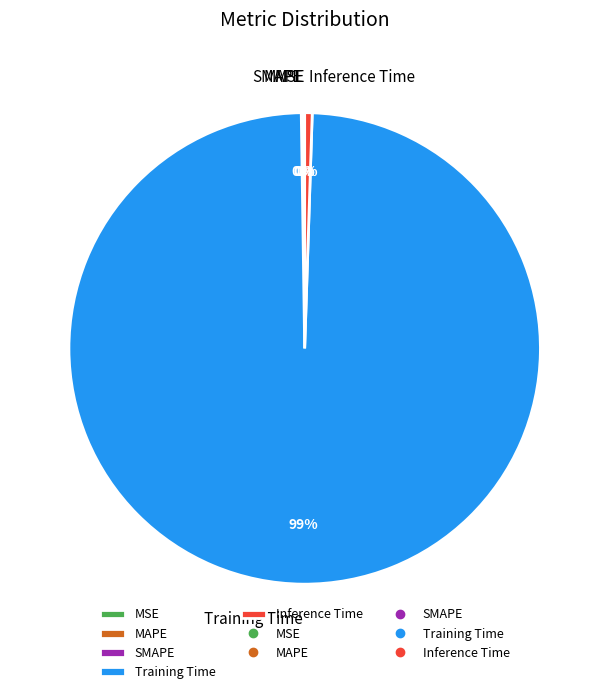

Do Training Time and Inference Time together represent more than half of the pie?

Yes